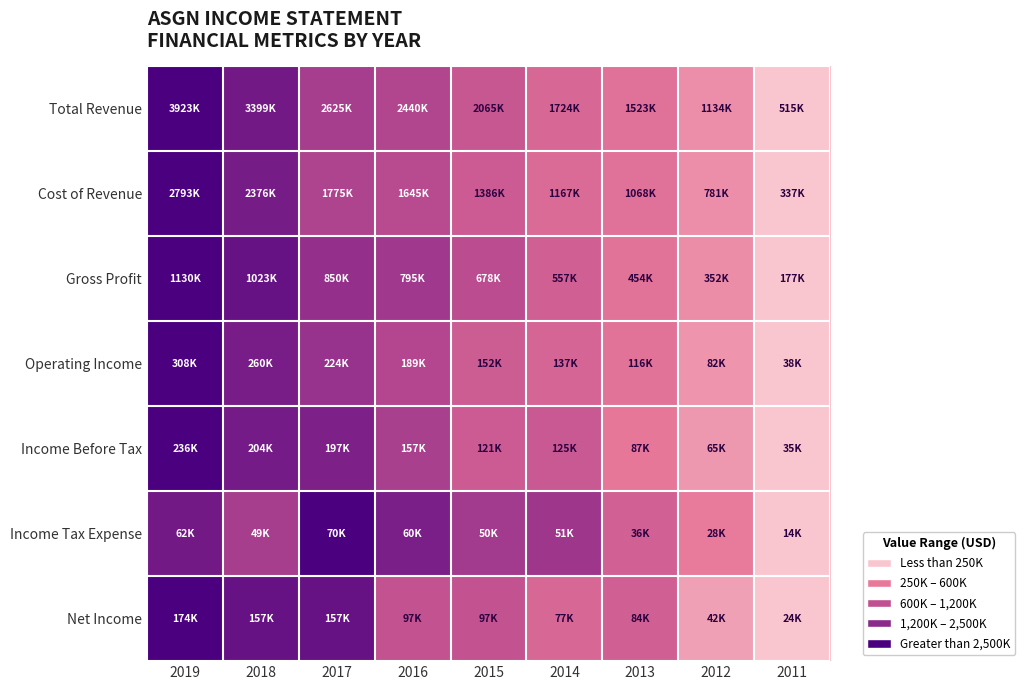

Reading right to left, list all the values displayed in this chart.

Total Revenue: 2011=0.0	2012=0.2	2013=0.3	2014=0.4	2015=0.5	2016=0.6	2017=0.6	2018=0.8	2019=1.0
Cost of Revenue: 2011=0.0	2012=0.2	2013=0.3	2014=0.3	2015=0.4	2016=0.5	2017=0.6	2018=0.8	2019=1.0
Gross Profit: 2011=0.0	2012=0.2	2013=0.3	2014=0.4	2015=0.5	2016=0.6	2017=0.7	2018=0.9	2019=1.0
Operating Income: 2011=0.0	2012=0.2	2013=0.3	2014=0.4	2015=0.4	2016=0.6	2017=0.7	2018=0.8	2019=1.0
Income Before Tax: 2011=0.0	2012=0.1	2013=0.3	2014=0.4	2015=0.4	2016=0.6	2017=0.8	2018=0.8	2019=1.0
Income Tax Expense: 2011=0.0	2012=0.2	2013=0.4	2014=0.7	2015=0.6	2016=0.8	2017=1.0	2018=0.6	2019=0.8
Net Income: 2011=0.0	2012=0.1	2013=0.4	2014=0.4	2015=0.5	2016=0.5	2017=0.9	2018=0.9	2019=1.0